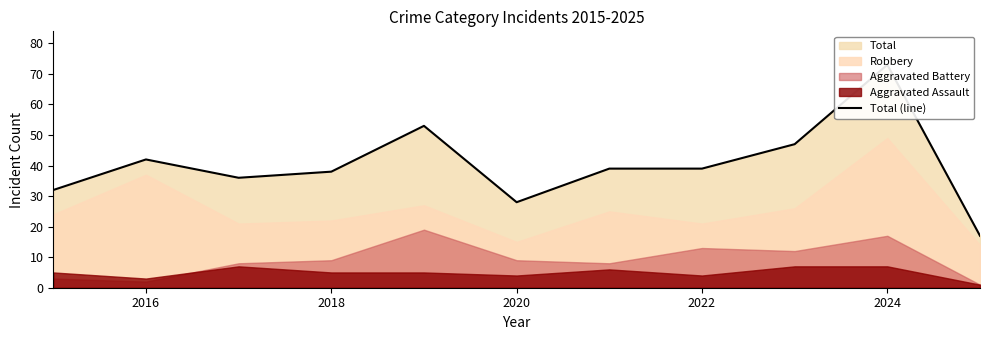

The chart shows a value of 46 at 2020. True or false?

False